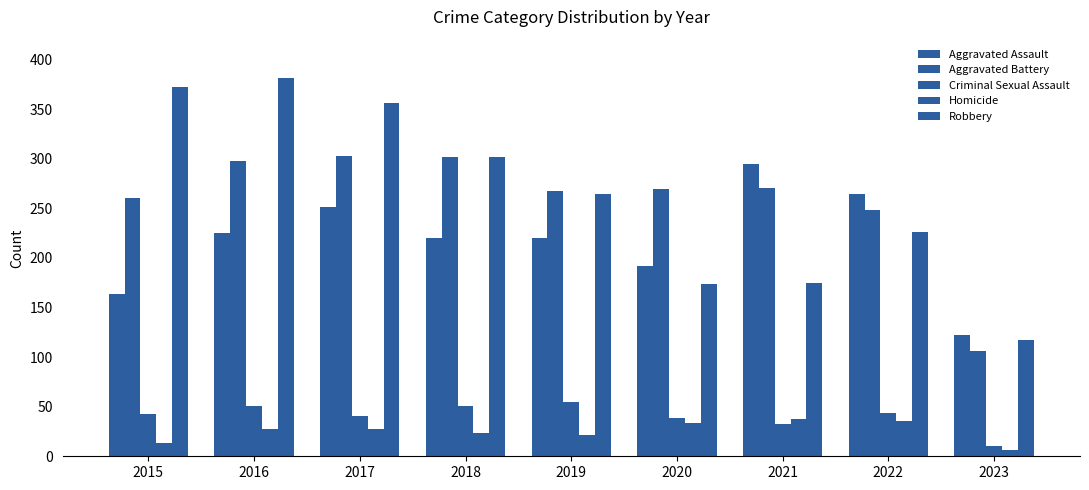

What is the value of the Homicide bar at the 1st from the left?

13